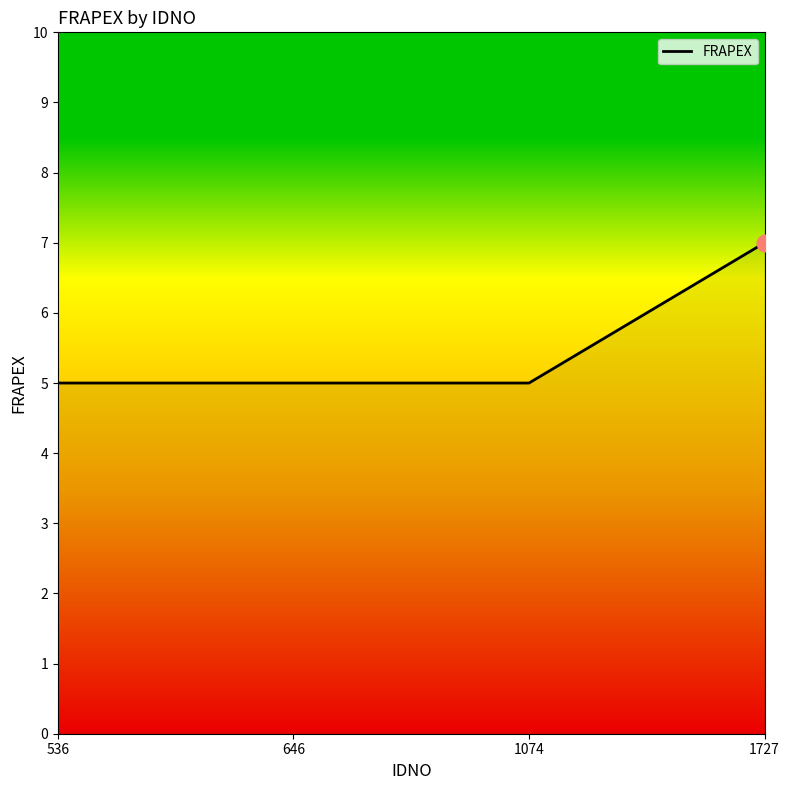

Does the chart have visible grid lines?

No